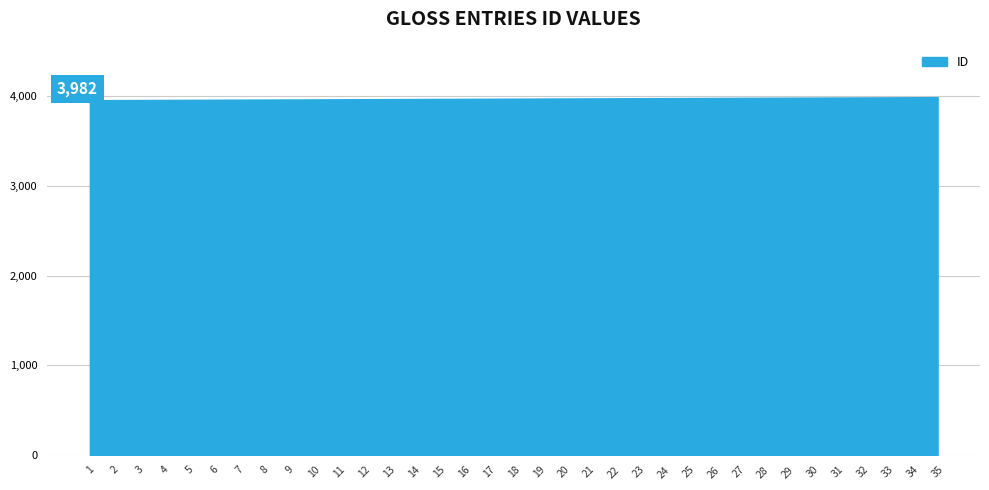

What is the maximum value shown in the chart?

3982